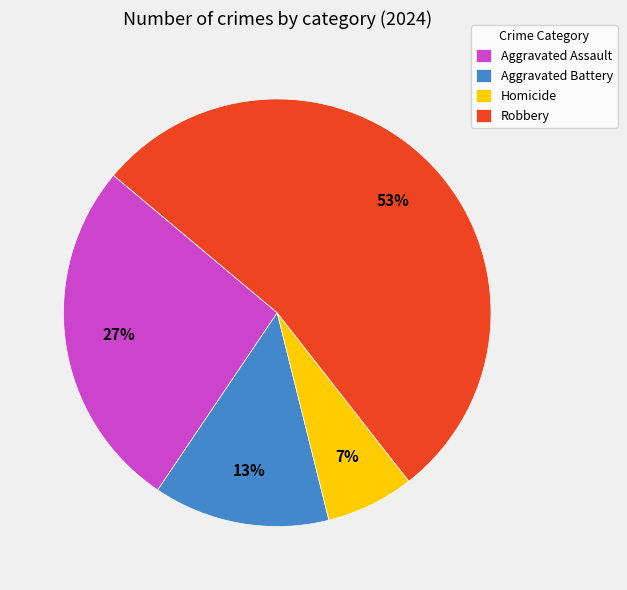

To the nearest percent, what portion does Homicide represent?

7%